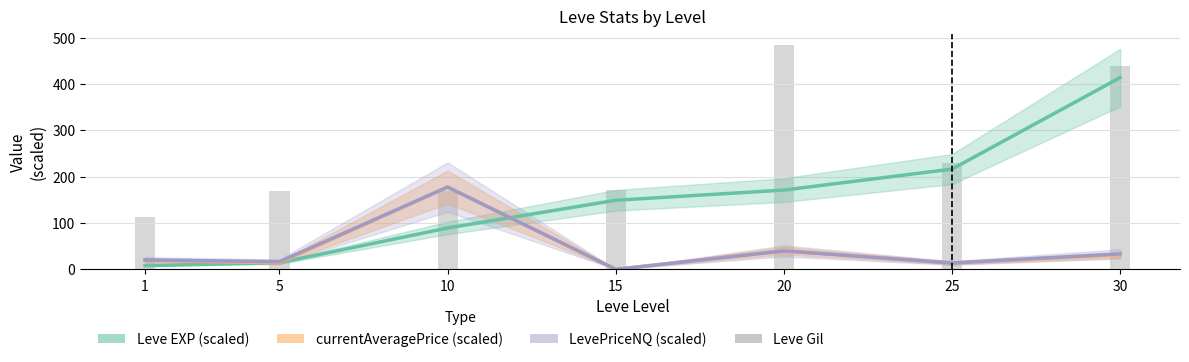

Between 10 and 25, which is larger?

25